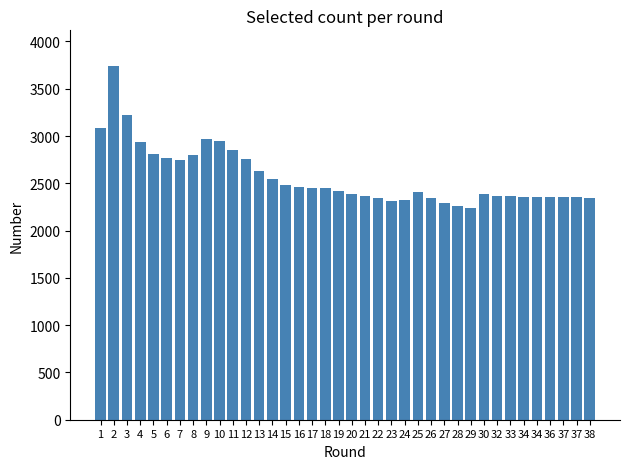

What is the ratio of the value at 11 to the value at 15?

1.2